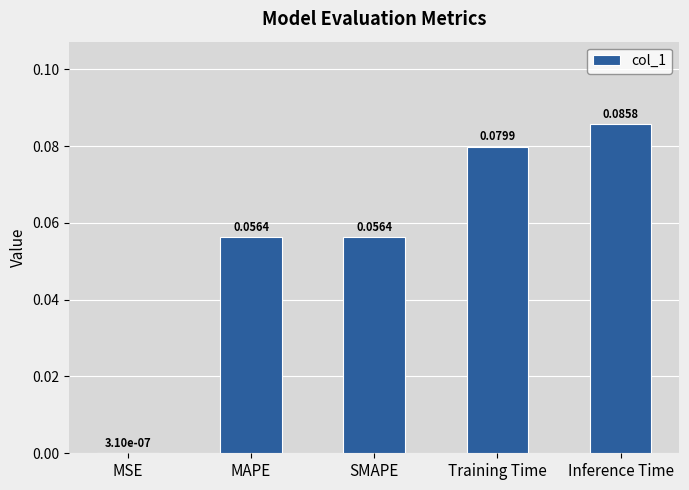

Which label corresponds to the largest value in the chart?

Inference Time